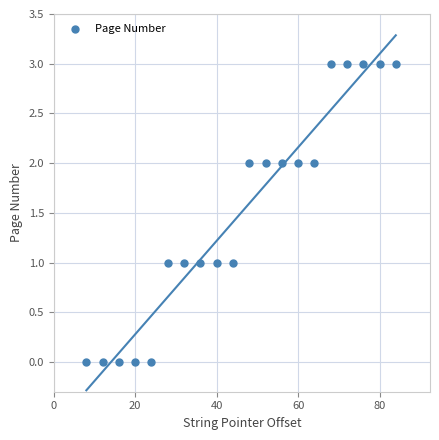

What is the range of X values (max minus min)?

76